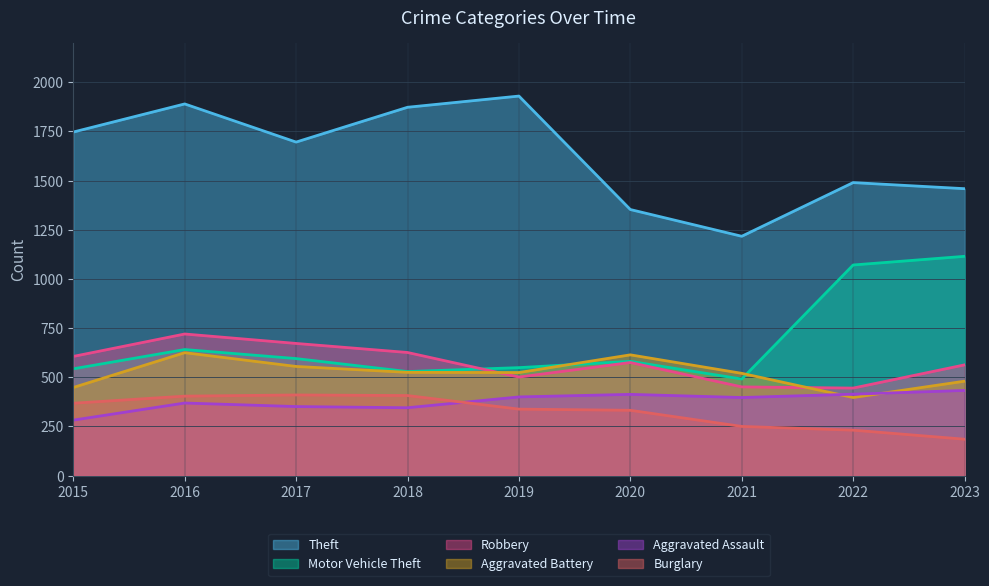

Which series has the largest range (max minus min)?

Theft